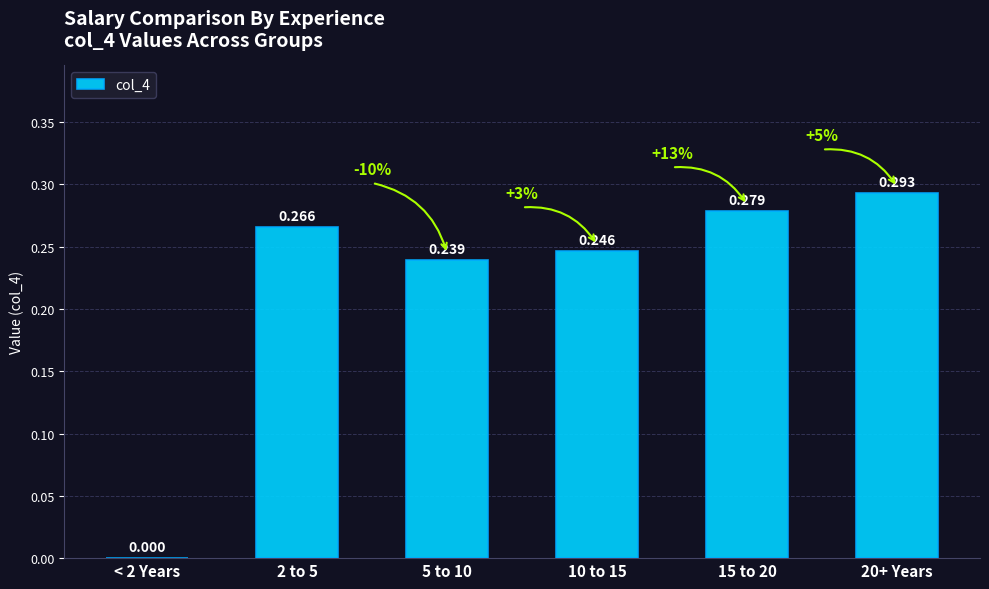

The chart shows a value of 0.3 at 15 to 20. True or false?

True